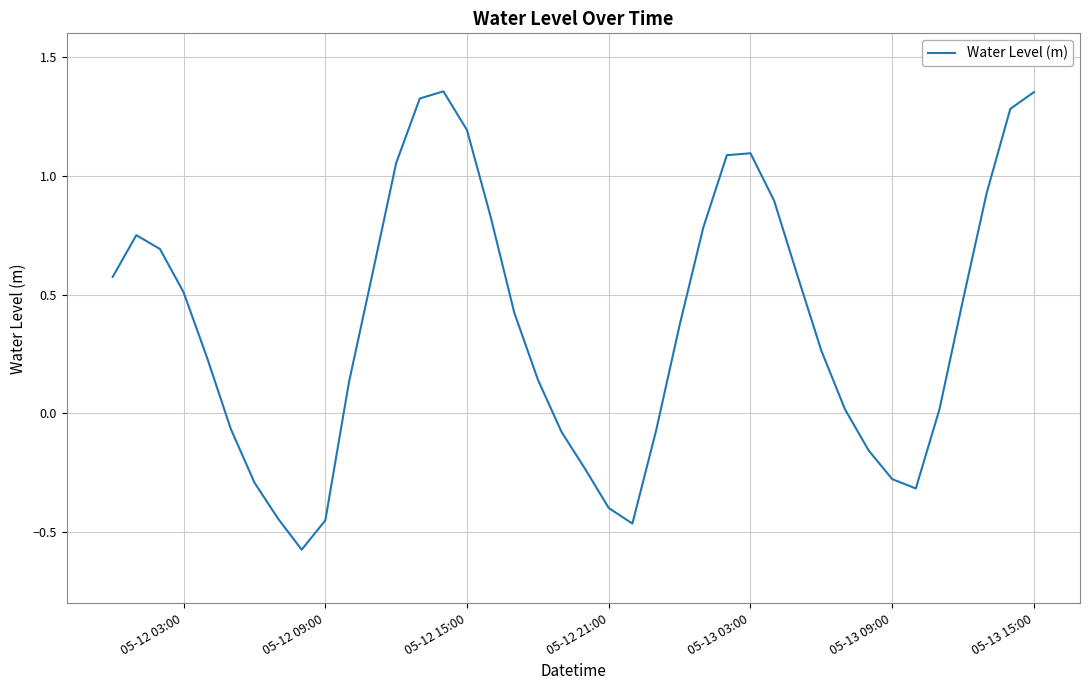

What is the difference between the maximum and minimum values?

1.9